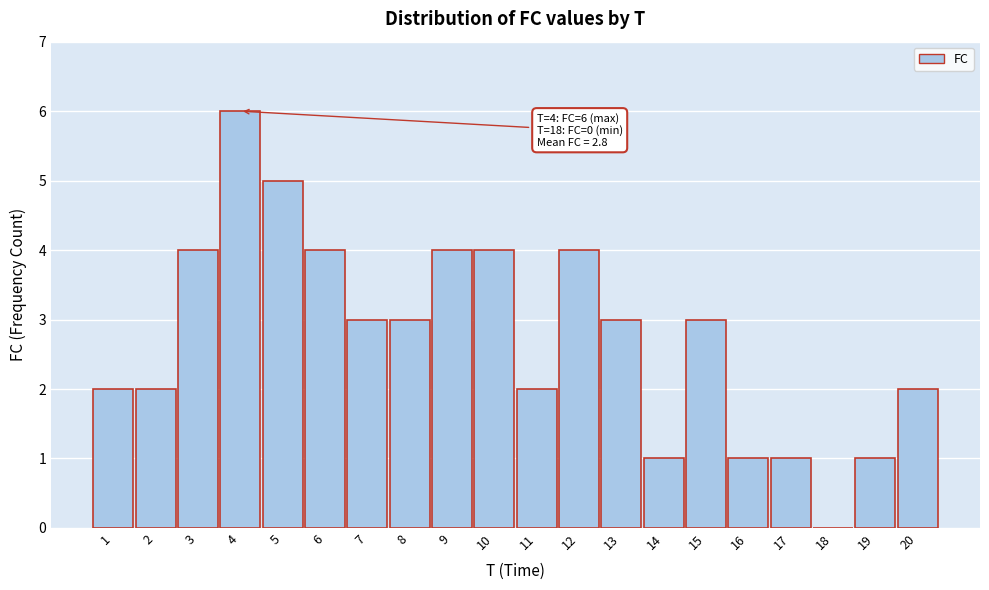

Reading left to right, transcribe all the data shown in this chart.

1=2	2=2	3=4	4=6	5=5	6=4	7=3	8=3	9=4	10=4	11=2	12=4	13=3	14=1	15=3	16=1	17=1	18=0	19=1	20=2